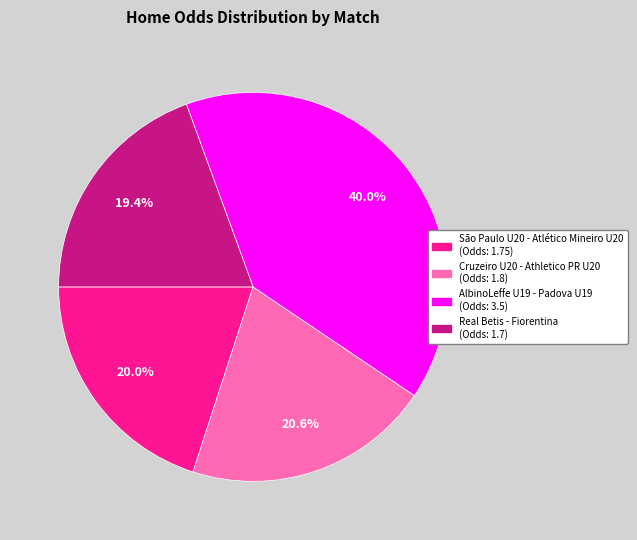

Is the sum of Real Betis - Fiorentina and AlbinoLeffe U19 - Padova U19 greater than half?

Yes